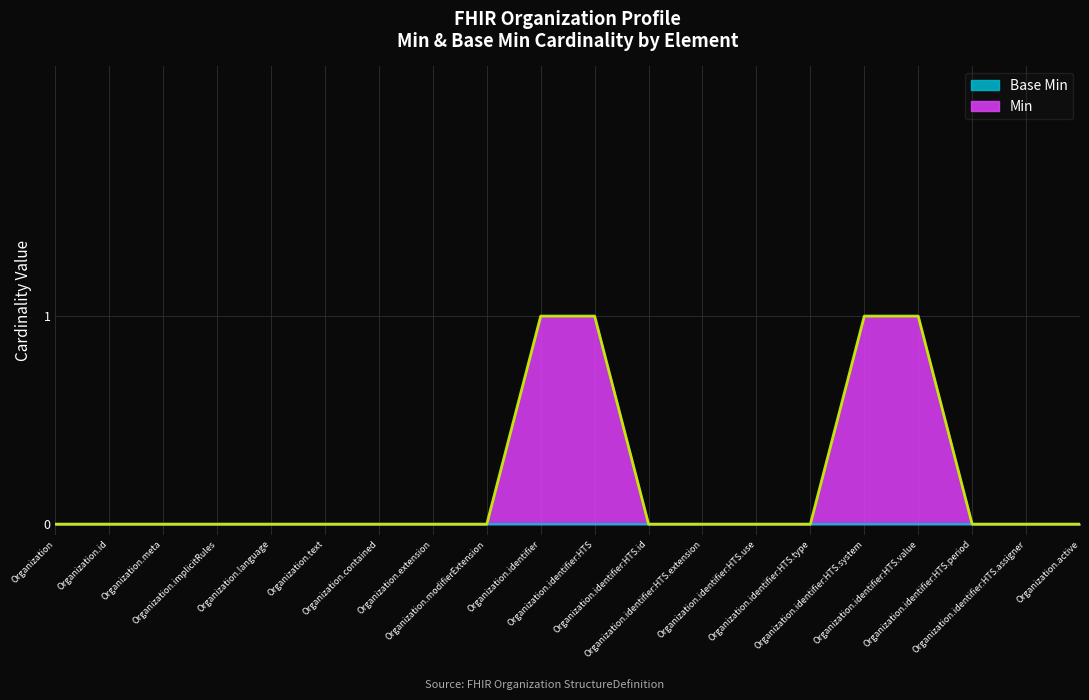

Which has a higher value, Organization.identifier:HTS.assigner or Organization.meta?

Organization.identifier:HTS.assigner